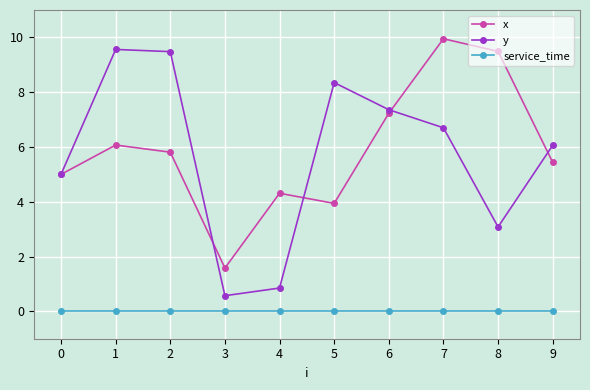

How many lines are shown in the chart?

3